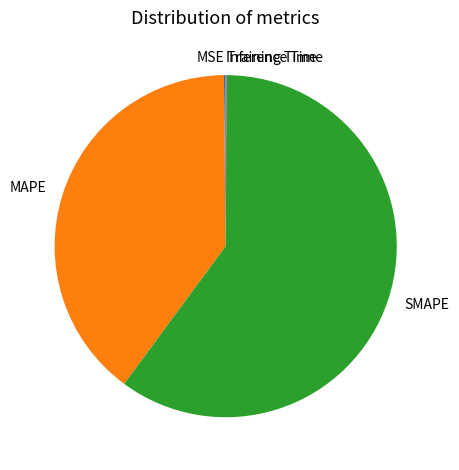

Which category accounts for the majority?

SMAPE